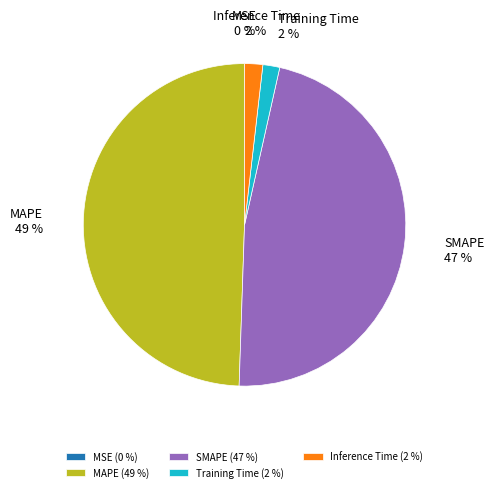

Is there any slice that represents more than half of the pie?

No